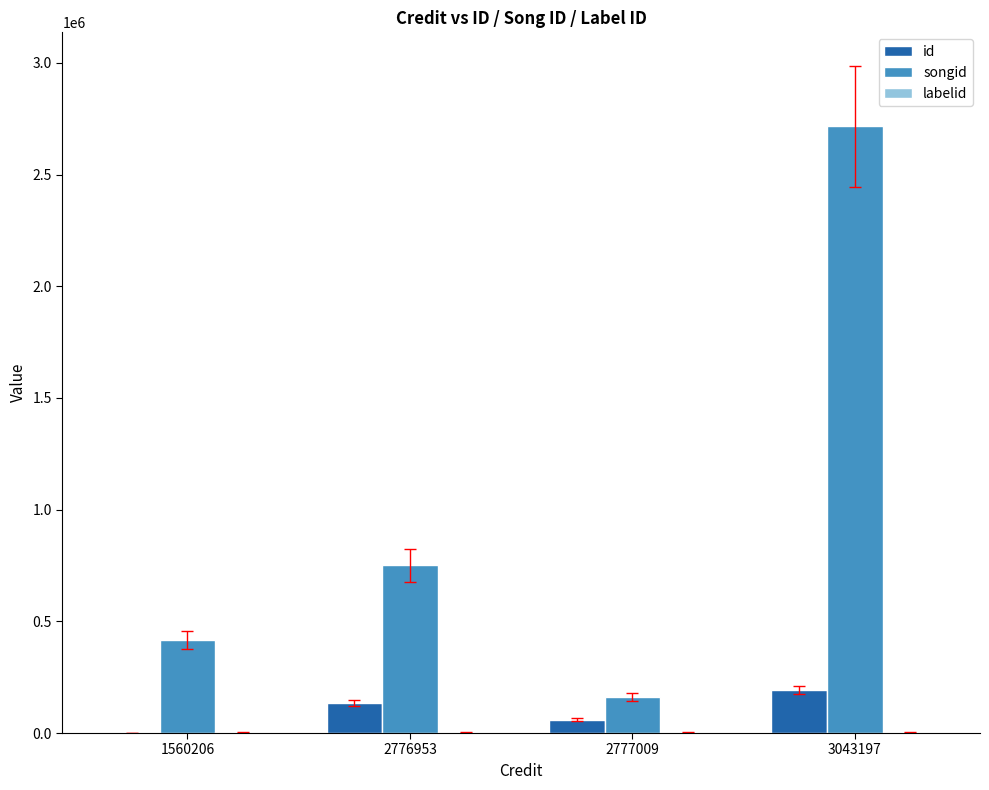

What is the maximum value for songid?

2715785